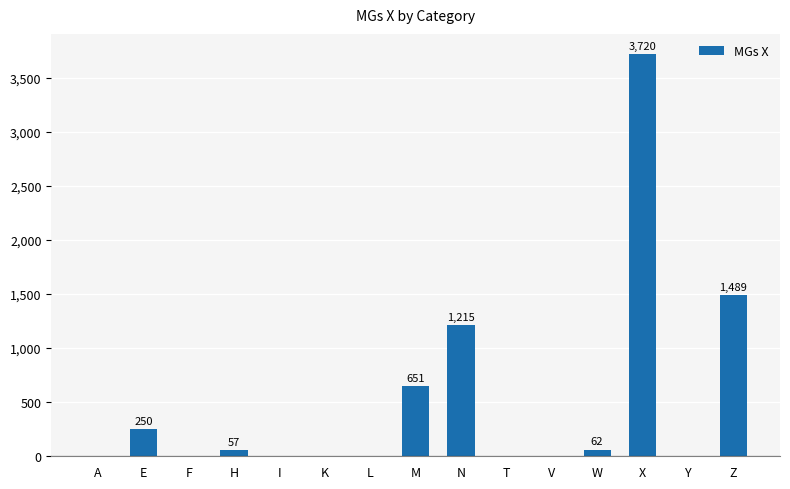

At which category does the chart reach its peak across all series?

X